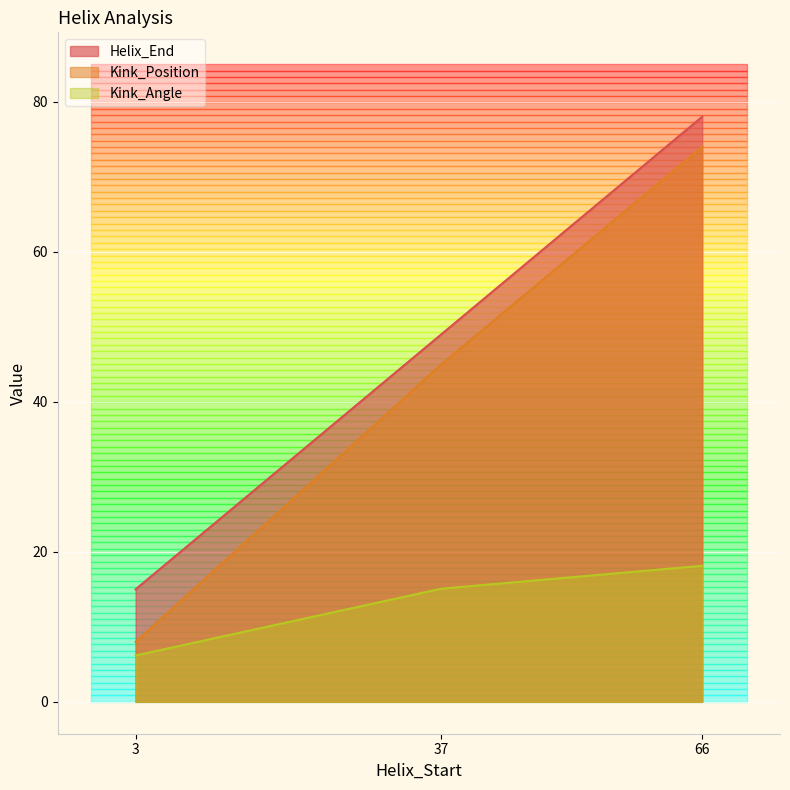

What value does the Helix_End series have at 66?

78.0